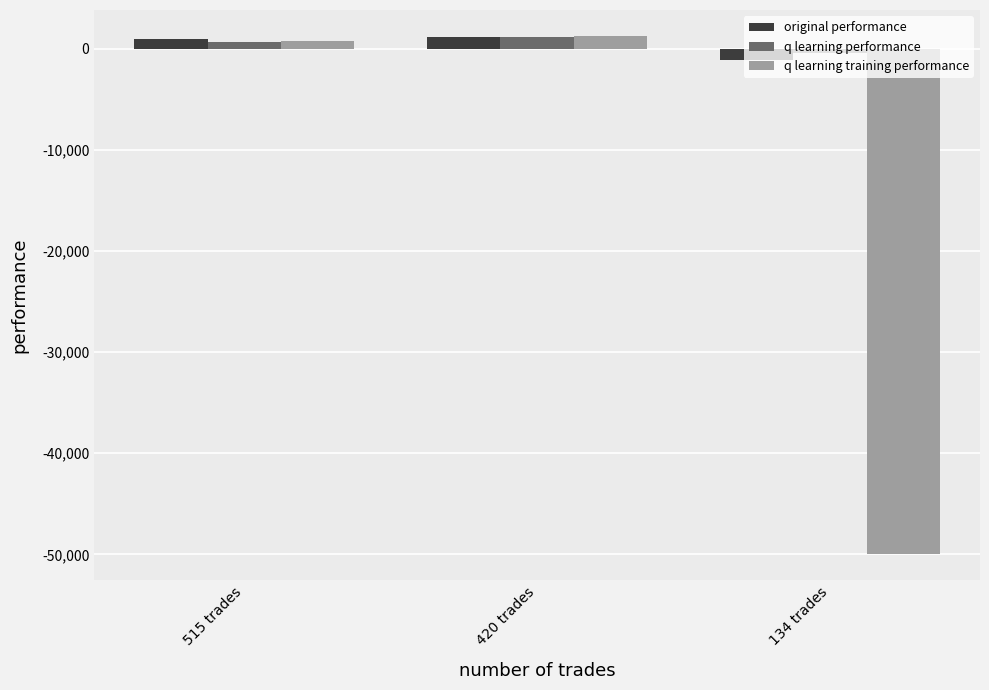

The value of q learning training performance at 134 trades is -50000.0. True or false?

True